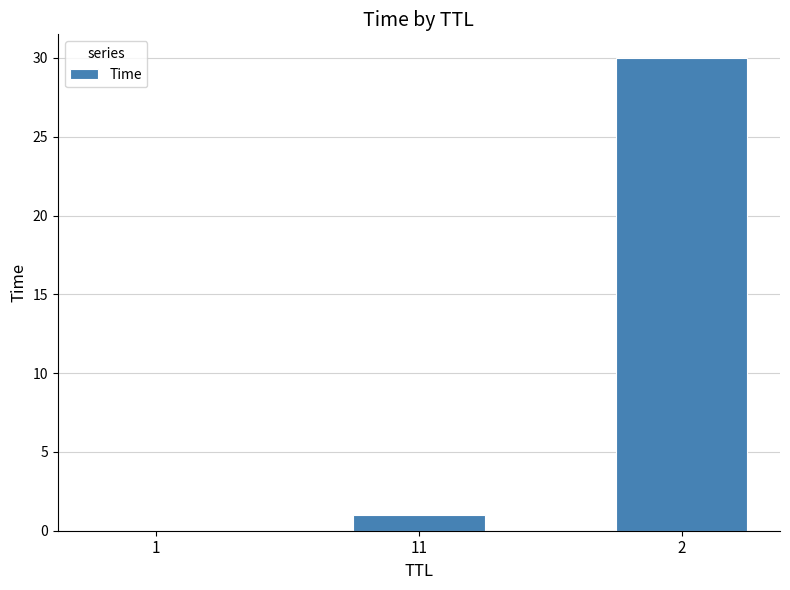

Where does the data first go above 1?

11